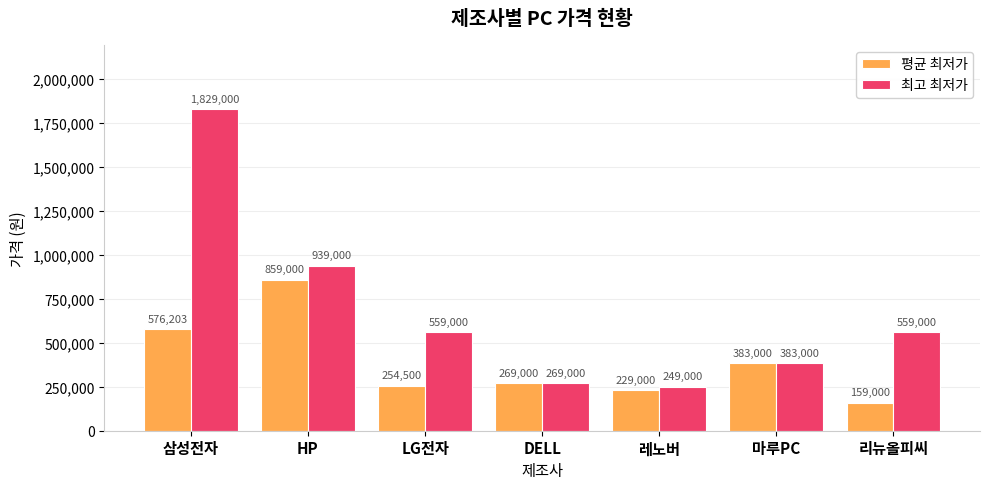

Is the value of 최고 최저가 at HP greater than the value of 평균 최저가 at 마루PC?

Yes